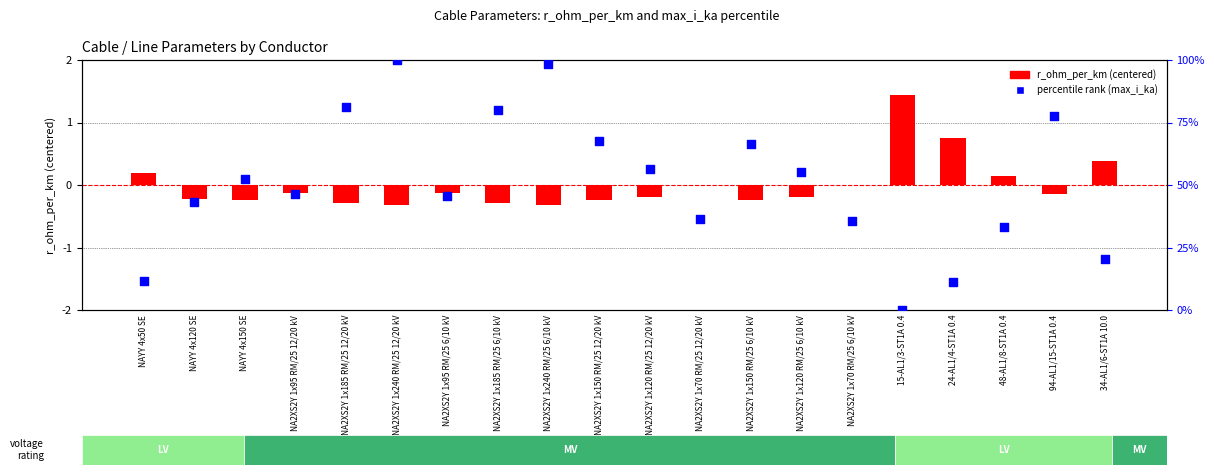

At which category is the sum across all series the highest?

NA2XS2Y 1x240 RM/25 12/20 kV